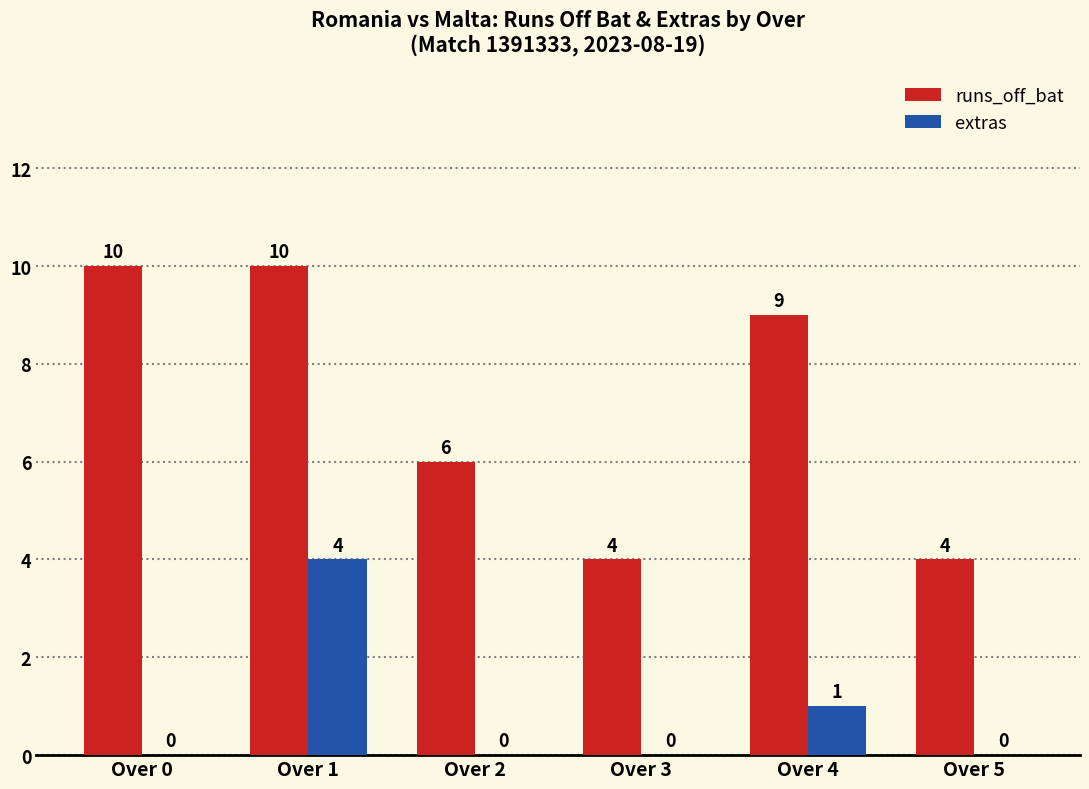

At which category is the sum across all series the highest?

Over 1